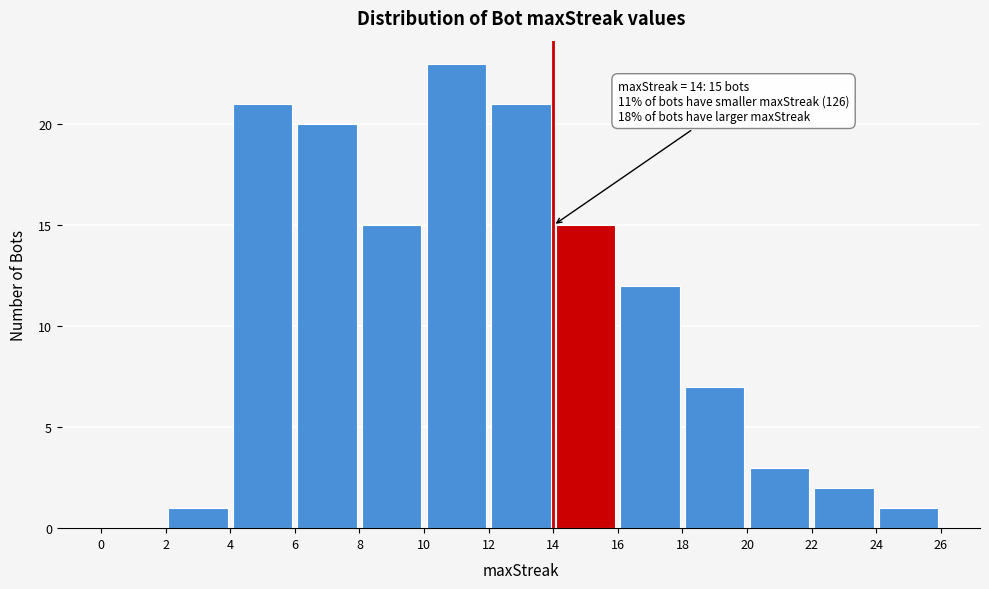

Which range on the x-axis has the tallest bar?

10 to 12